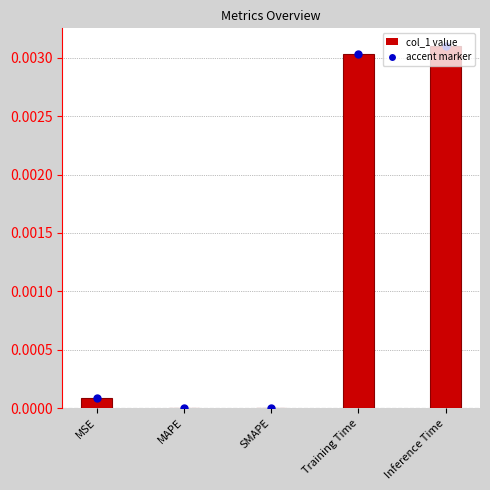

Which has a higher value, MSE or Inference Time?

Inference Time